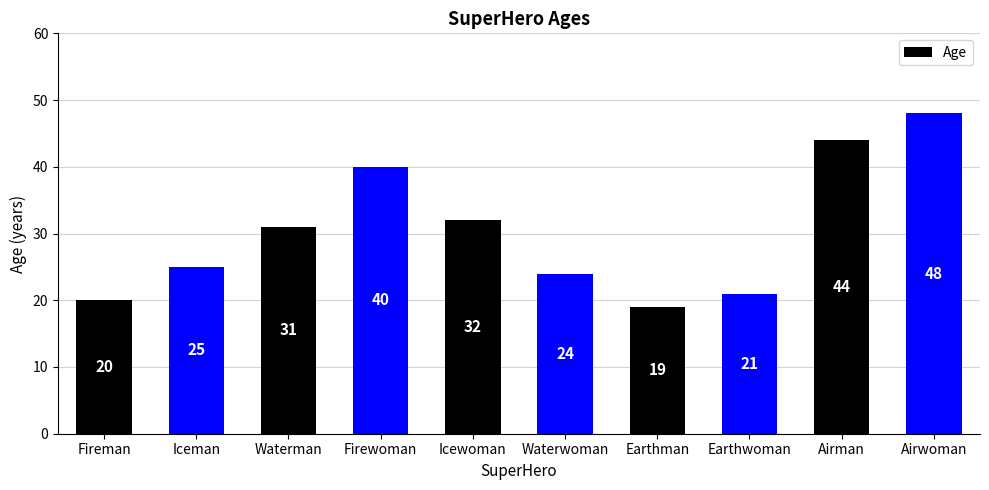

Does the chart contain stacked bars?

No